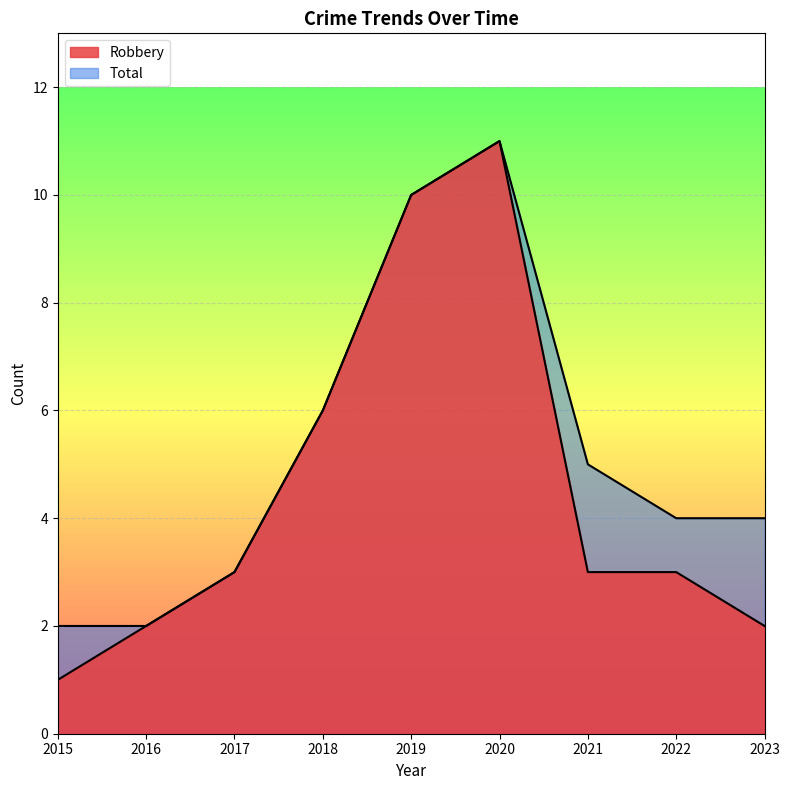

What is the difference between the maximum and minimum values in the Total series?

9